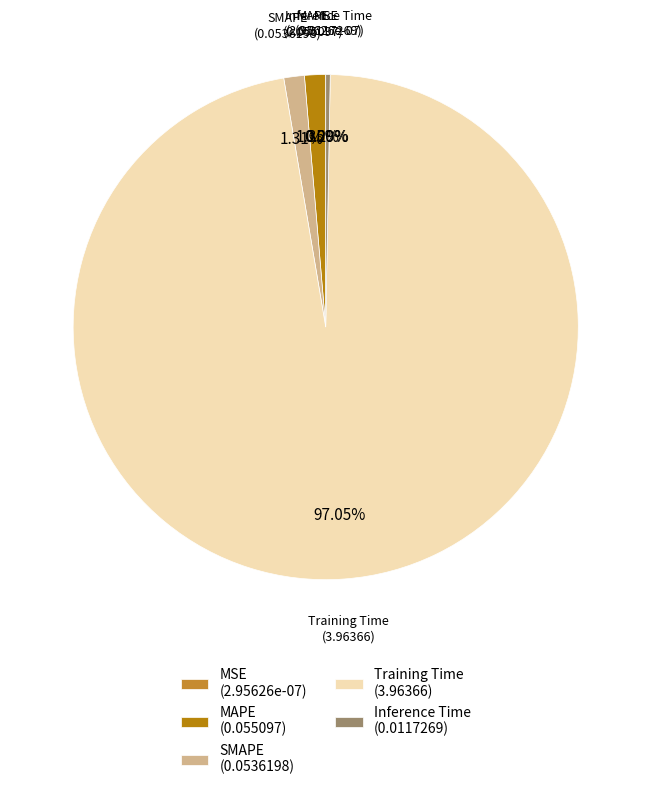

Is there any slice that represents more than half of the pie?

Yes